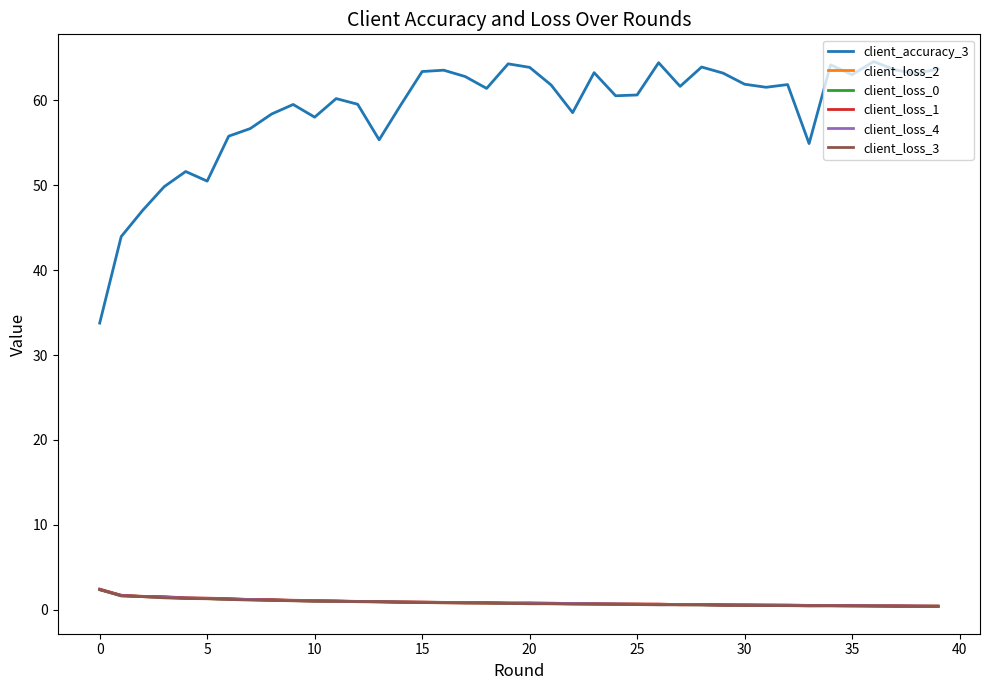

Which series has the largest range (max minus min)?

client_accuracy_3